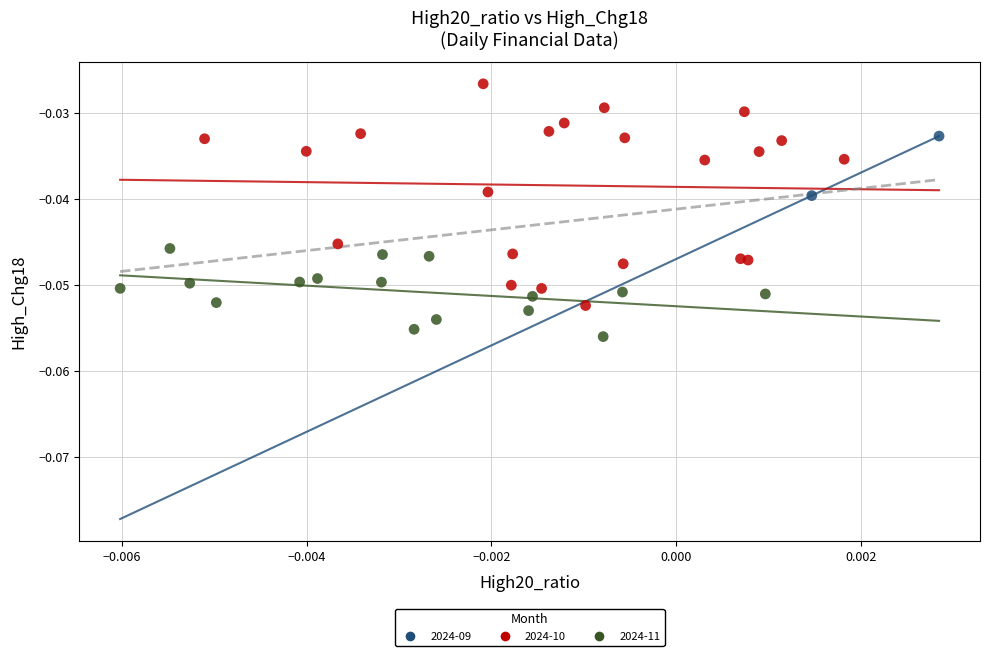

What are all the series names shown in the legend?

2024-09, 2024-10, 2024-11